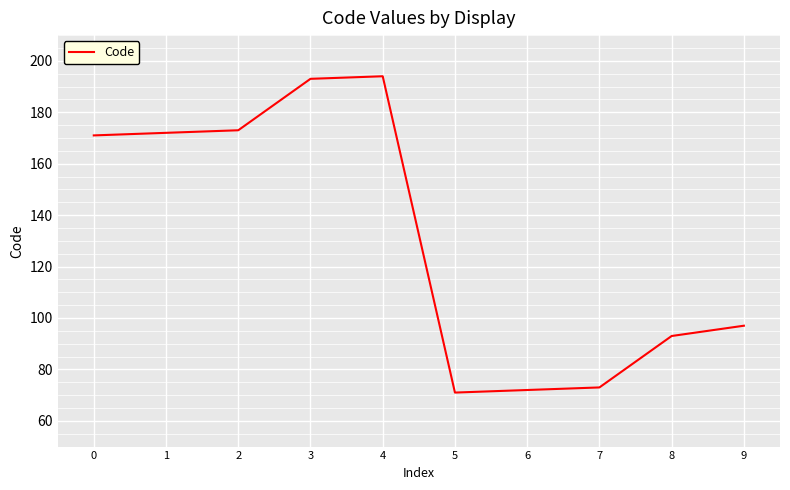

What is the smallest value displayed?

71